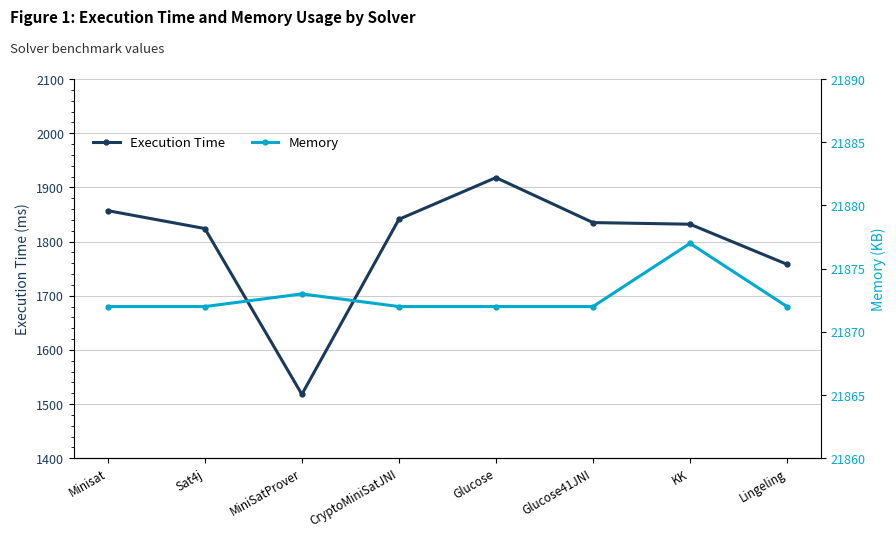

What are all the series names shown in the legend?

Execution Time, Memory